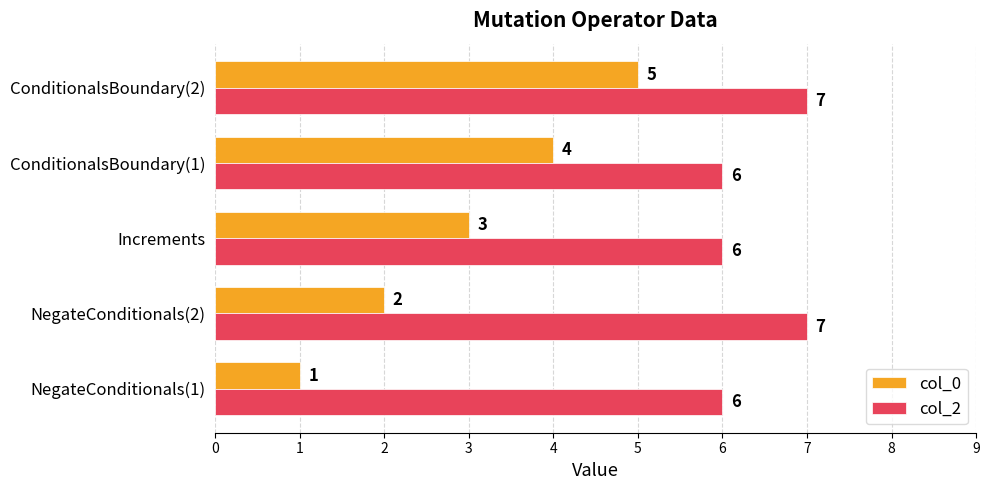

At ConditionalsBoundary(2), list the series in order from smallest to largest.

col_0, col_2